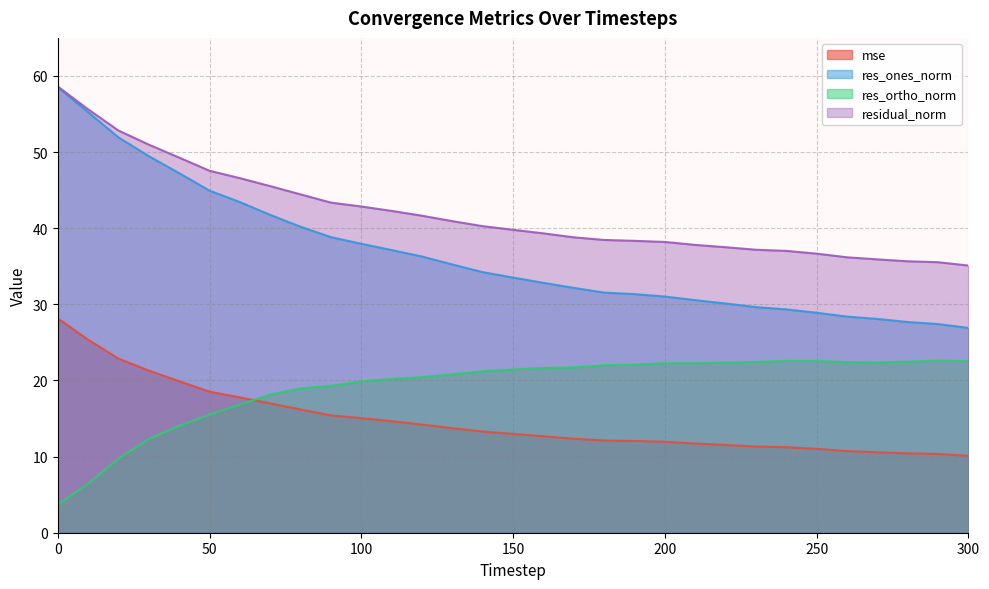

What value does the res_ones_norm series have at 10?

55.2